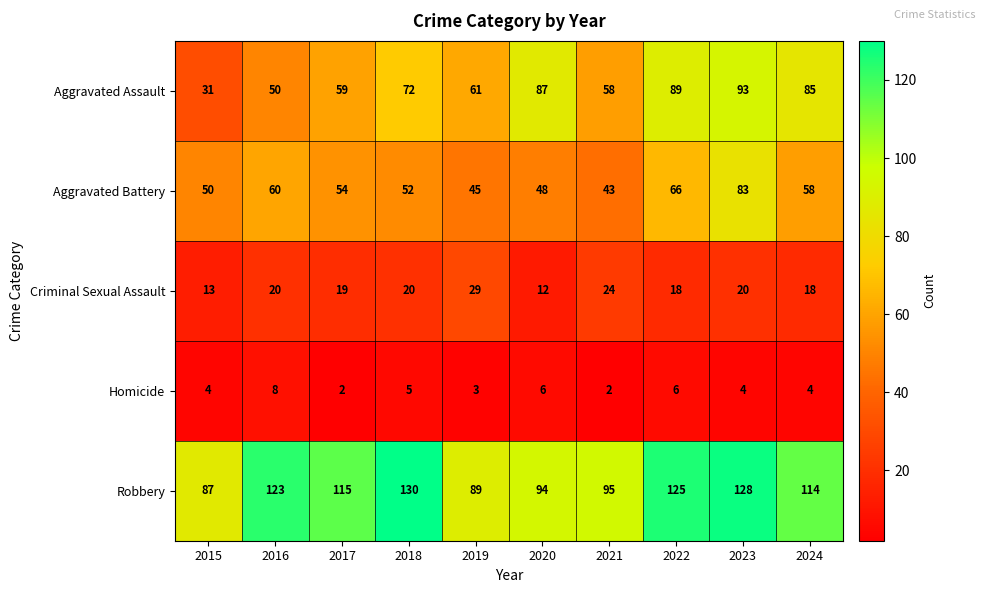

At how many categories does at least one series exceed 69?

10